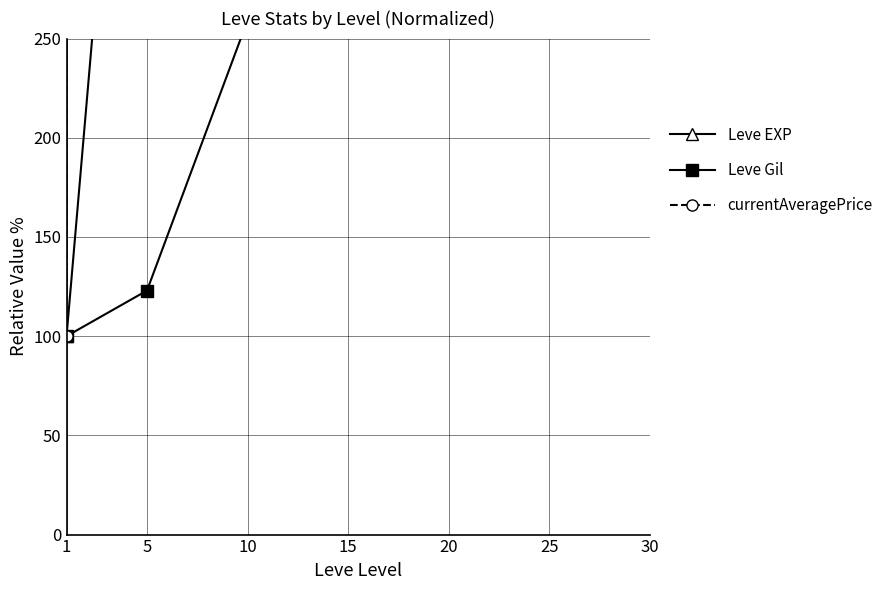

How many values in the Leve EXP series exceed 3428?

4